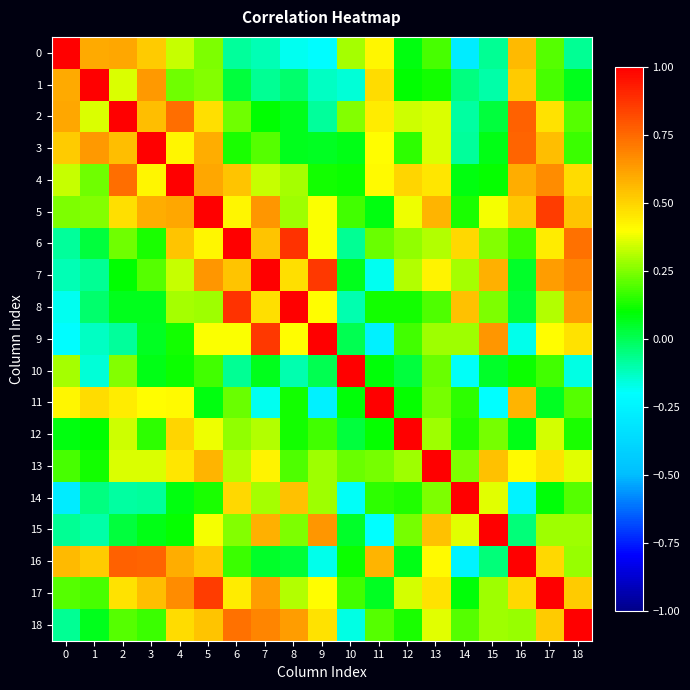

What is the spread (max minus min) of values at 8?

1.2